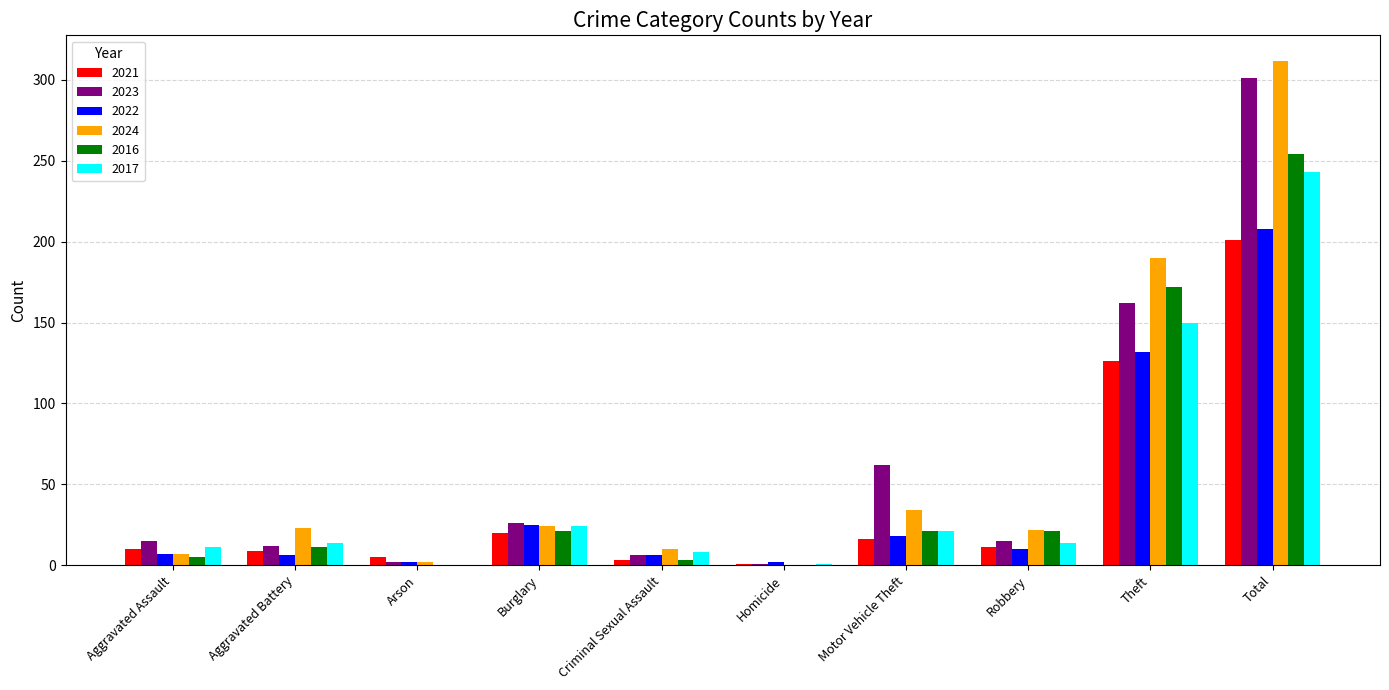

Where is 2024 nearest to the value 156?

Theft